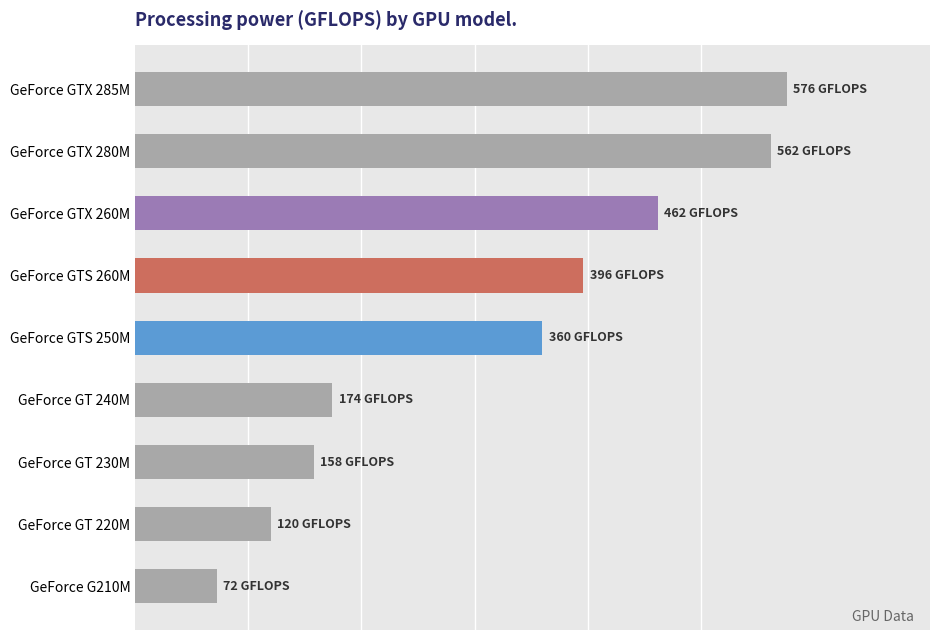

Does the chart contain any negative values?

No